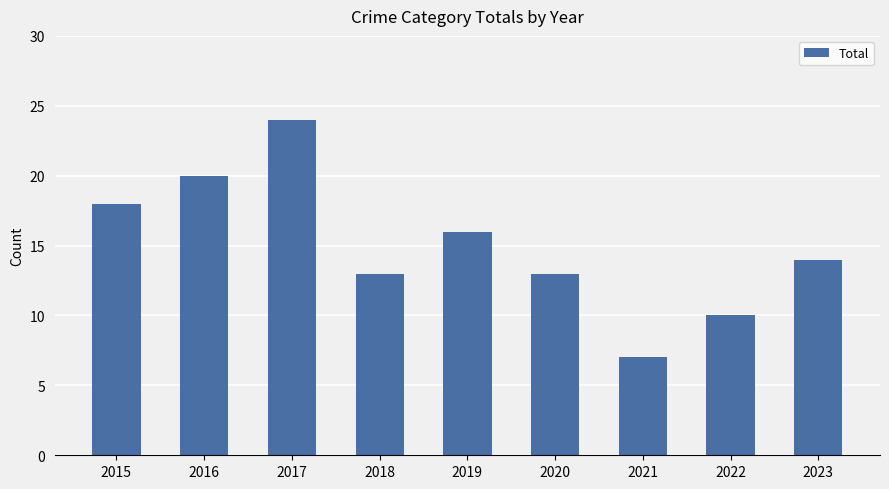

Which category has the highest value across all series?

2017